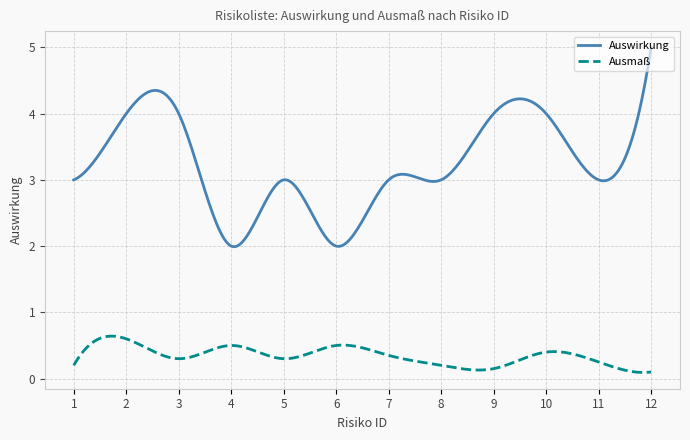

What is the difference between the maximum and minimum values in the Ausmaß series?

0.5